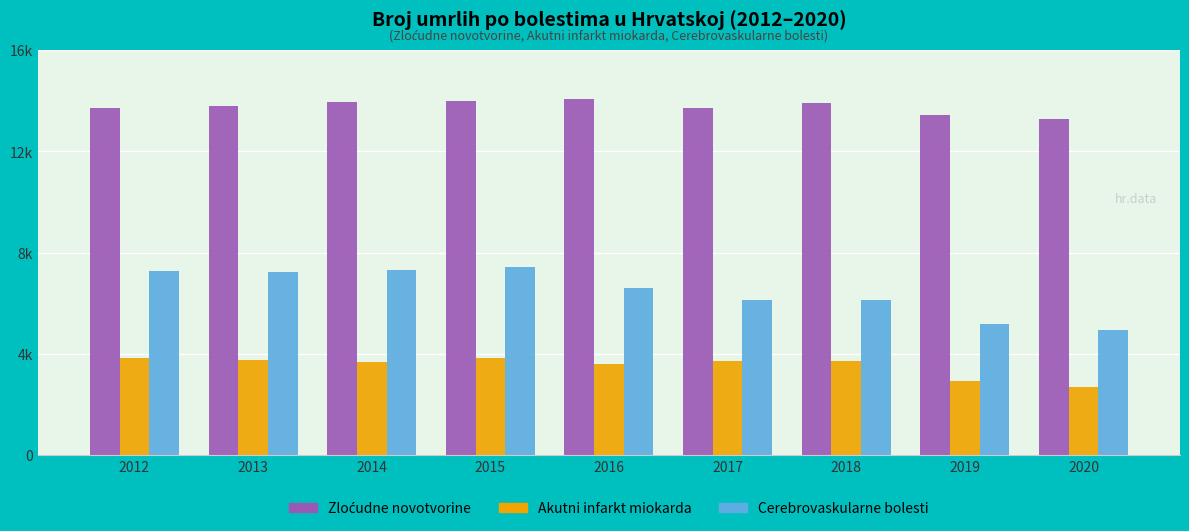

Does the chart contain any negative values?

No